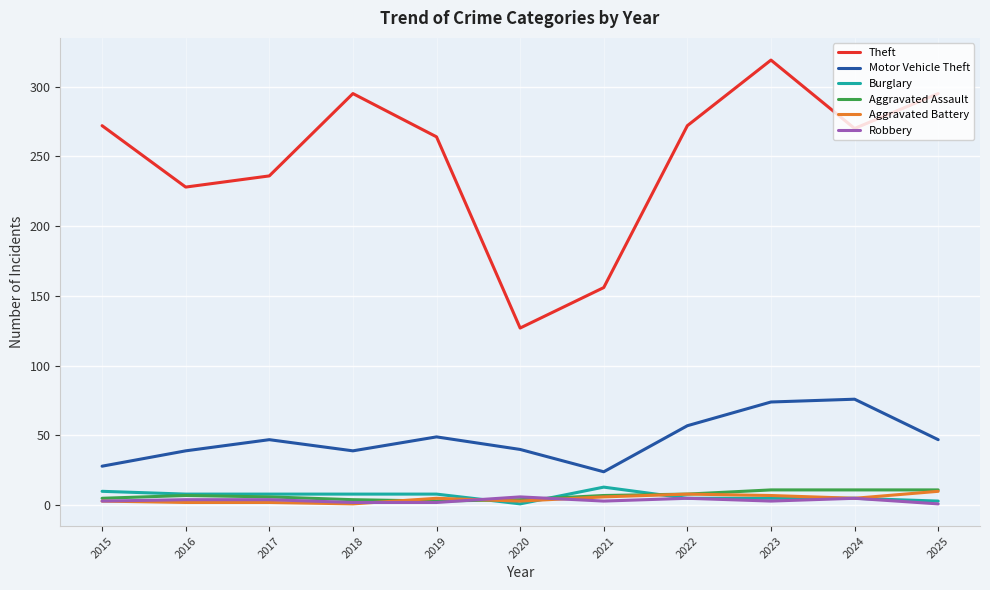

True or false: Aggravated Battery and Theft cross at least once.

False